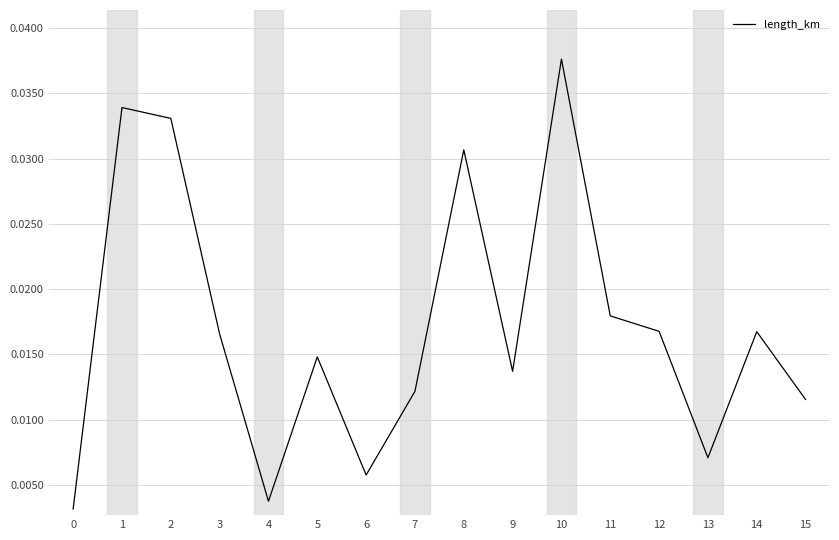

Which label corresponds to the largest value in the chart?

10